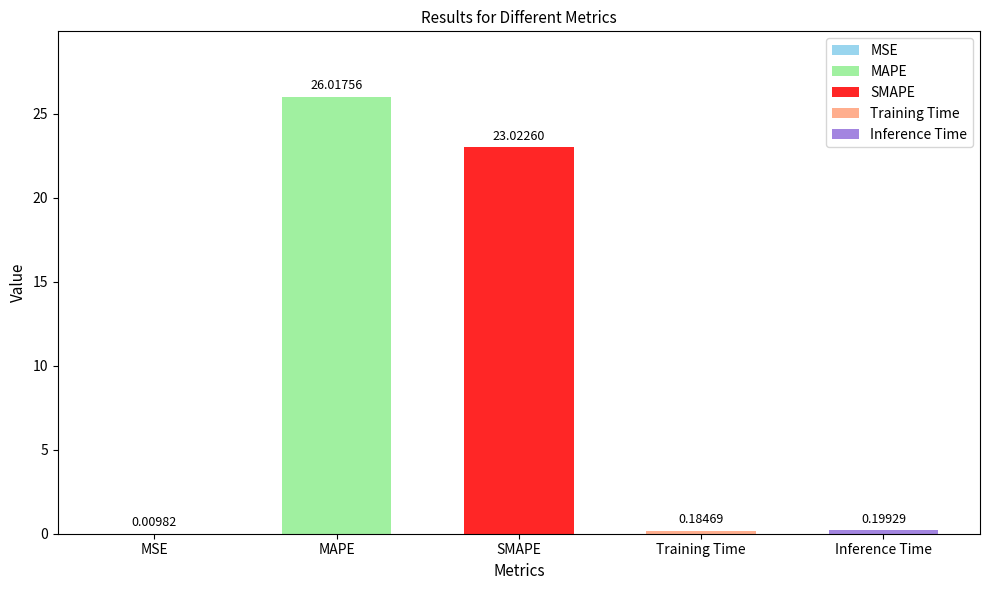

What is the difference between the values at MSE and Inference Time?

0.2